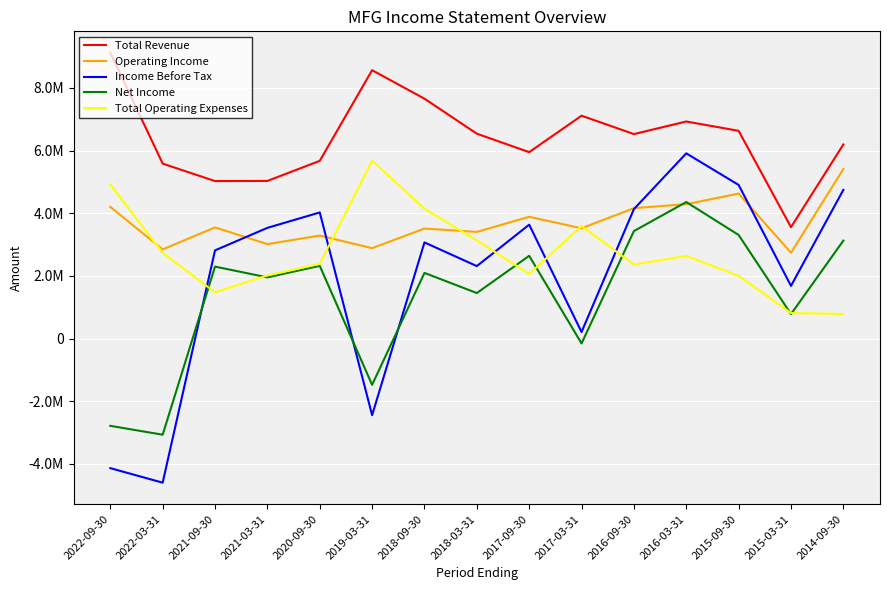

What is the greatest value displayed?

9121400